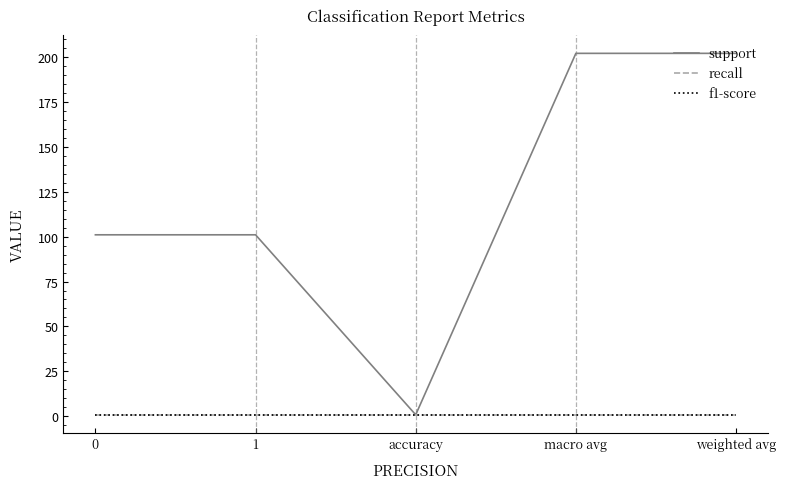

Is this an area chart (filled region under the line)?

No